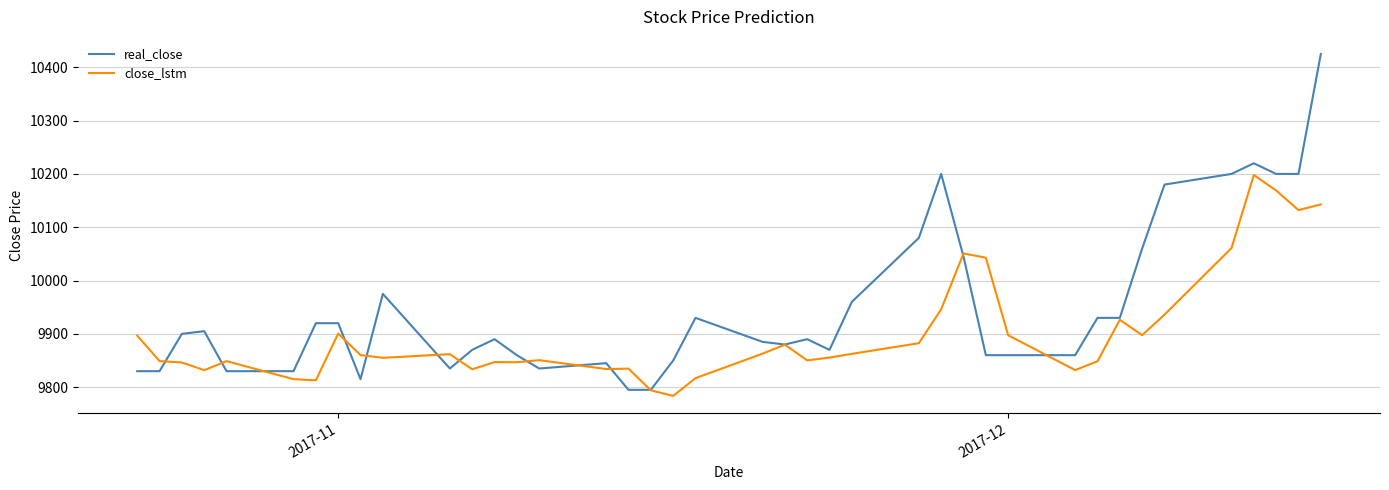

True or false: real_close has more than 1 points higher than both neighbors.

True